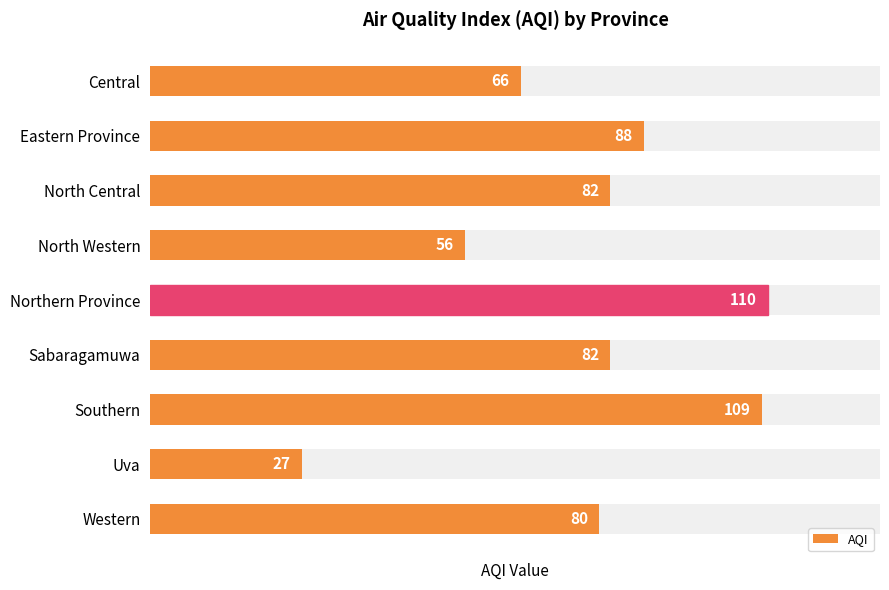

What is the difference between the maximum and minimum values?

83